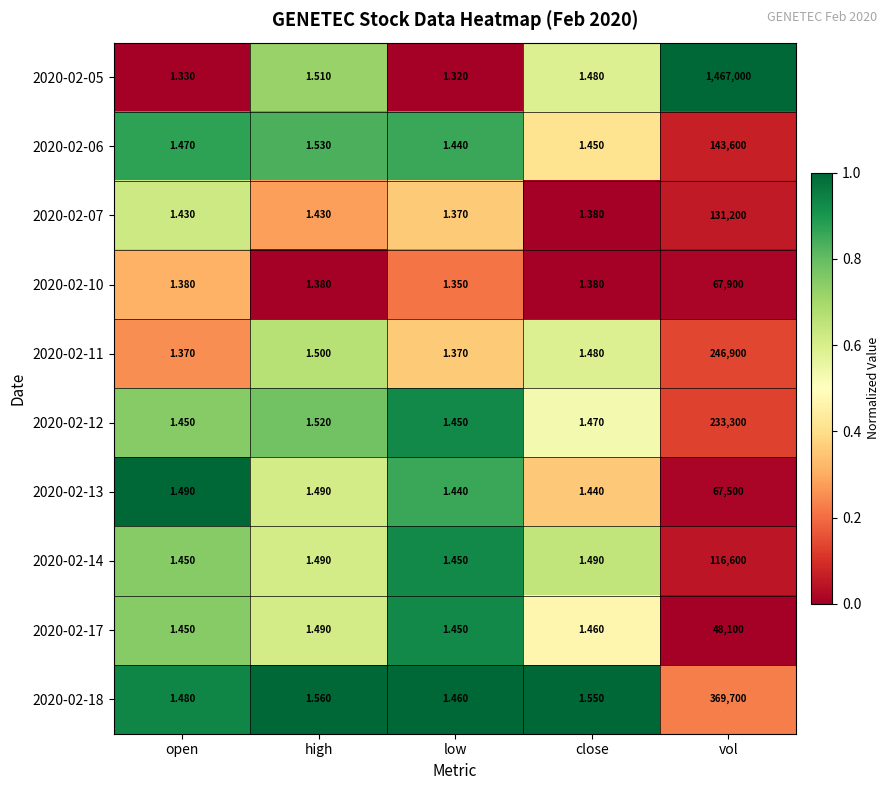

What is the difference between the highest and lowest values at close?

0.2